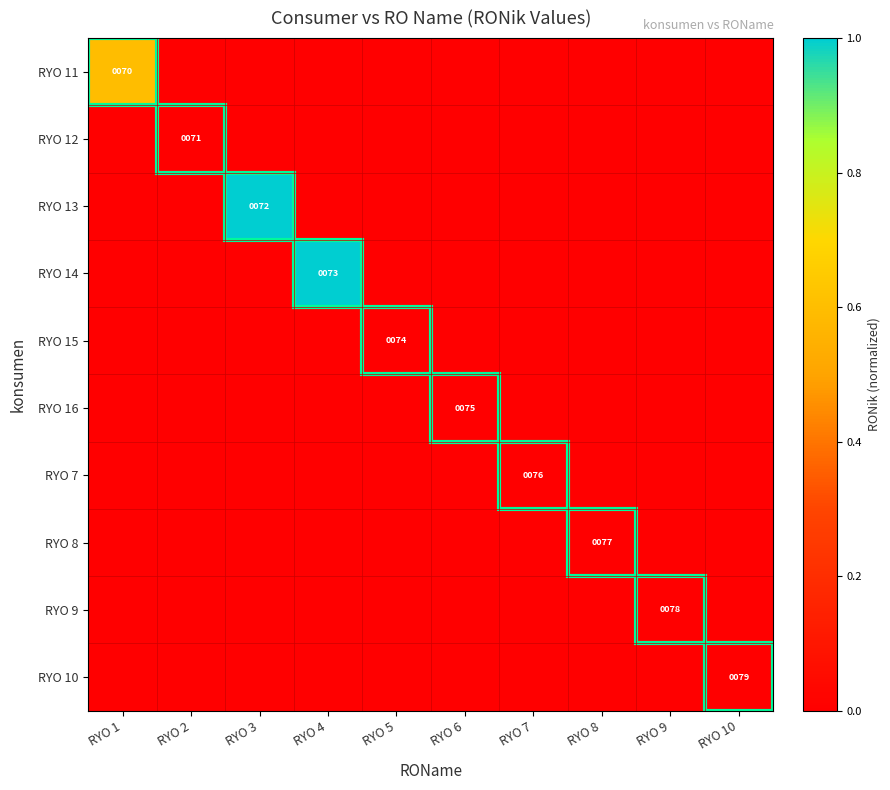

The value of RYO 8 at RYO 8 is 77. True or false?

True